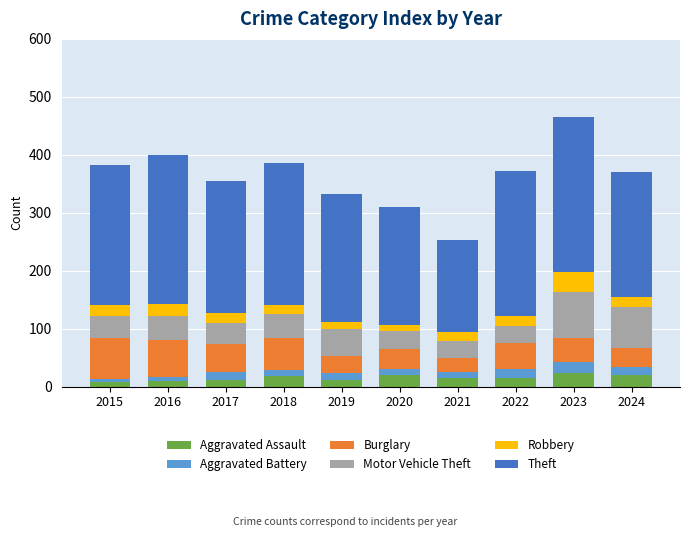

True or false: Aggravated Assault has a value of 12 at 2019.

True